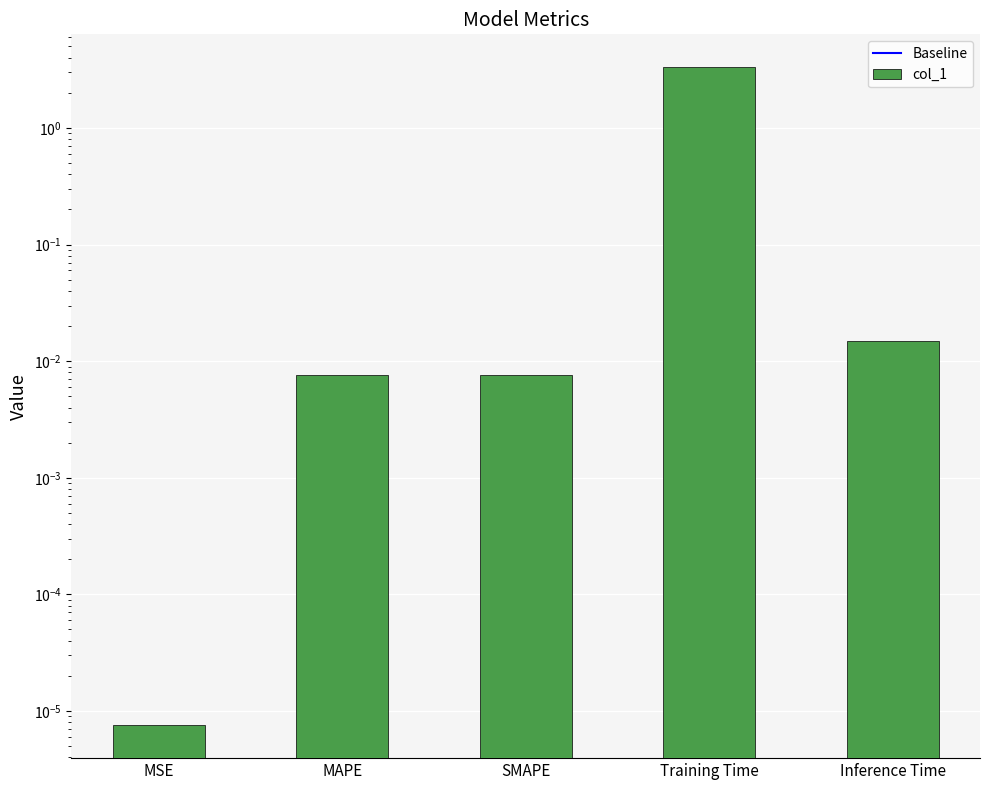

What position from the left is Training Time?

4